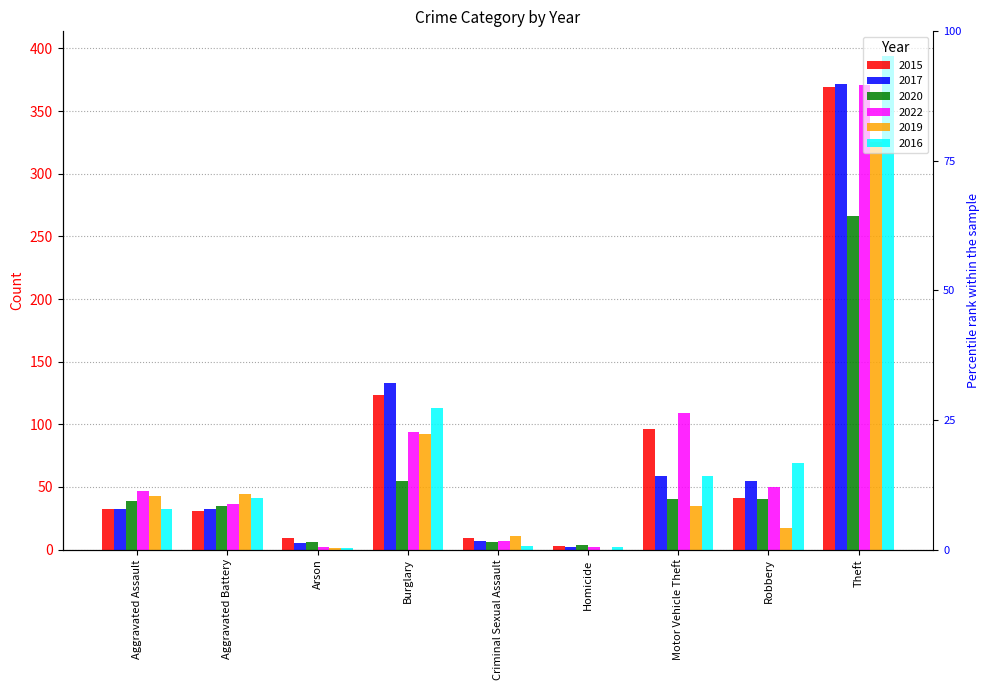

The 2020 series shows 9 at Criminal Sexual Assault. True or false?

False